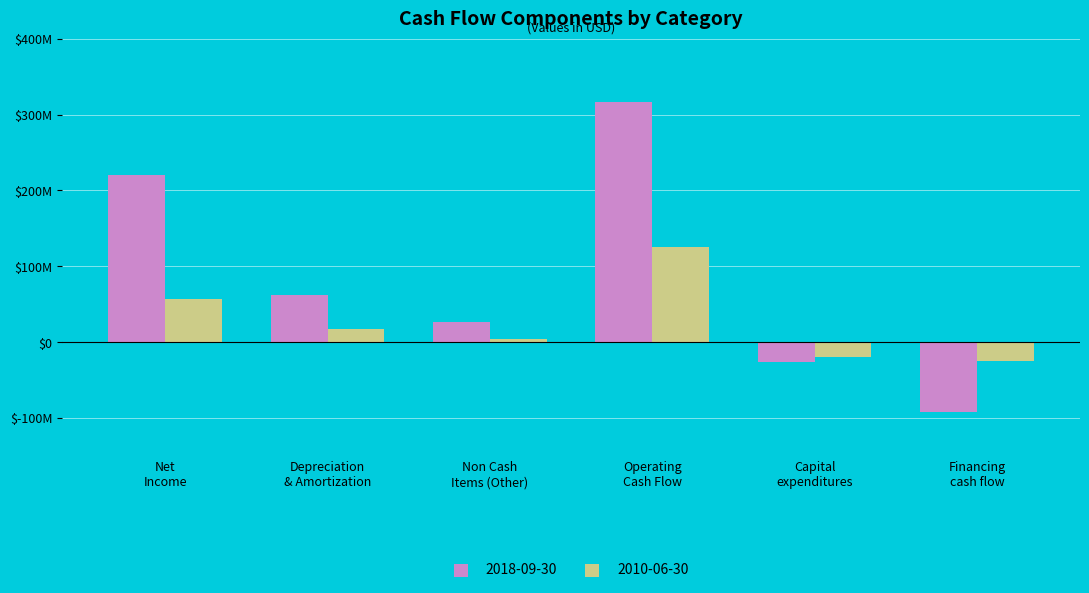

Which series has the largest total across all categories?

2018-09-30